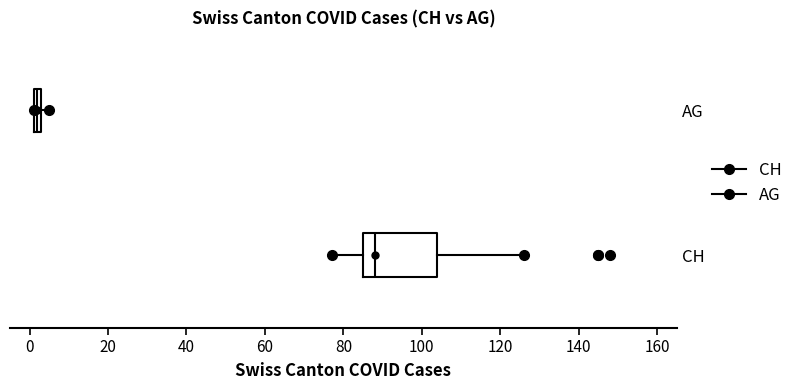

Which box has the furthest to the left median line?

AG